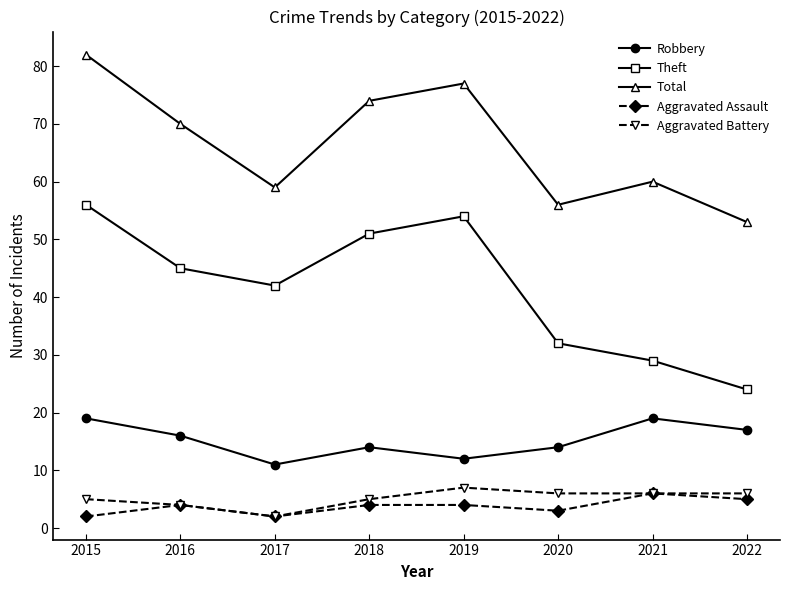

What is the smallest value displayed?

2